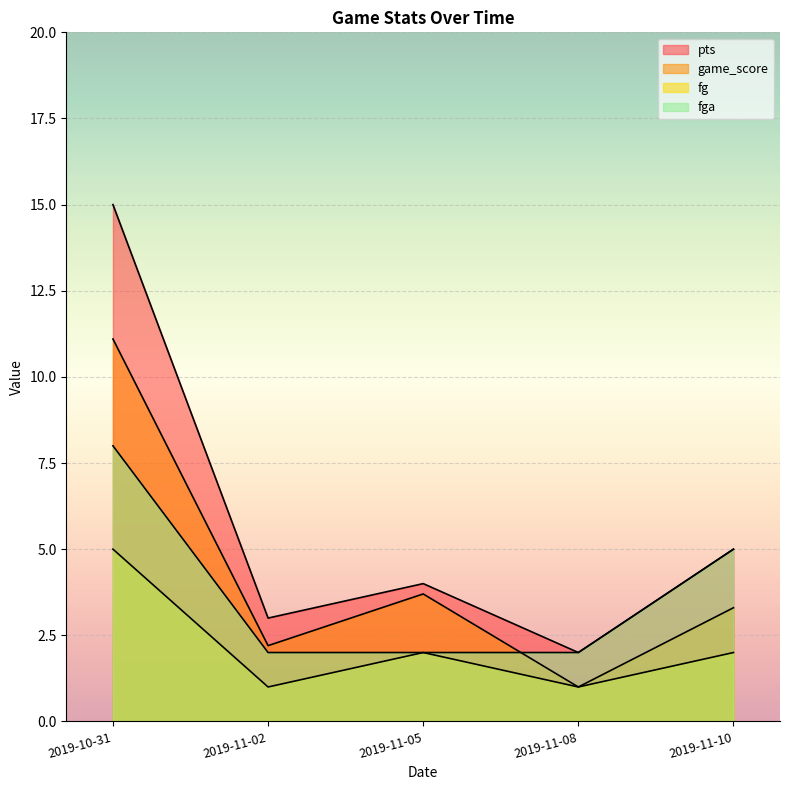

What is the difference between the game_score values at 2019-11-05 and 2019-11-10?

0.4